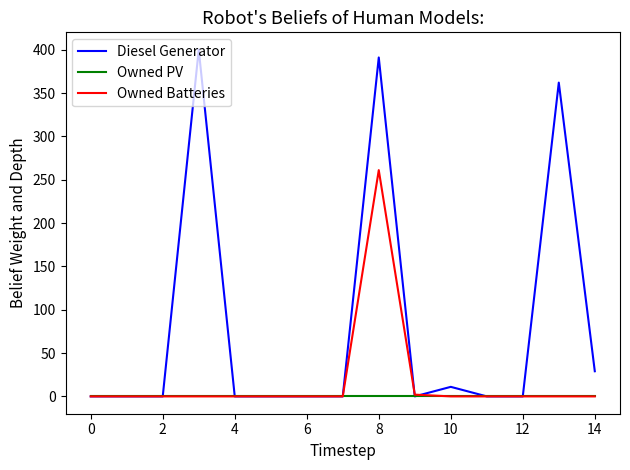

List the series in order of their overall mean, highest first.

Diesel Generator, Owned Batteries, Owned PV